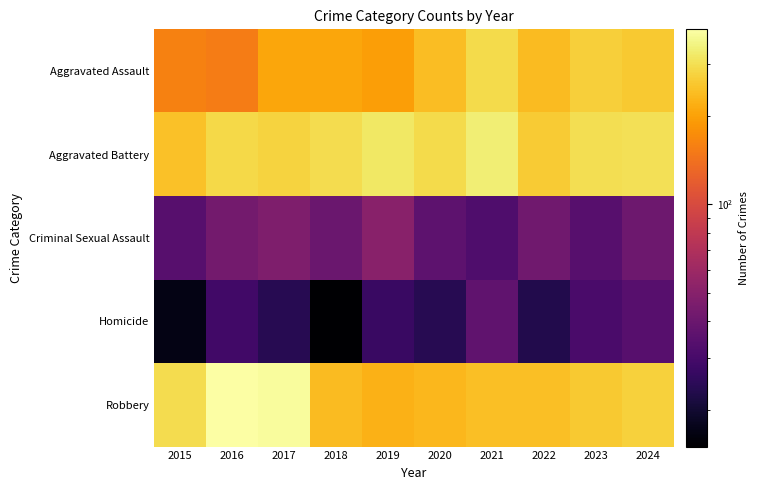

Which label corresponds to the smallest value in the chart?

2018